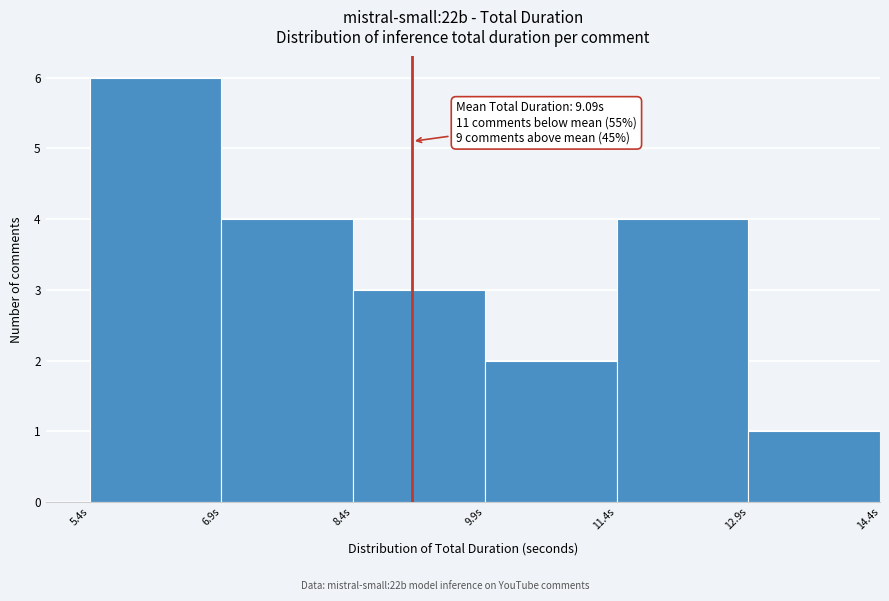

Which range on the x-axis has the tallest bar?

5.42 to 6.92